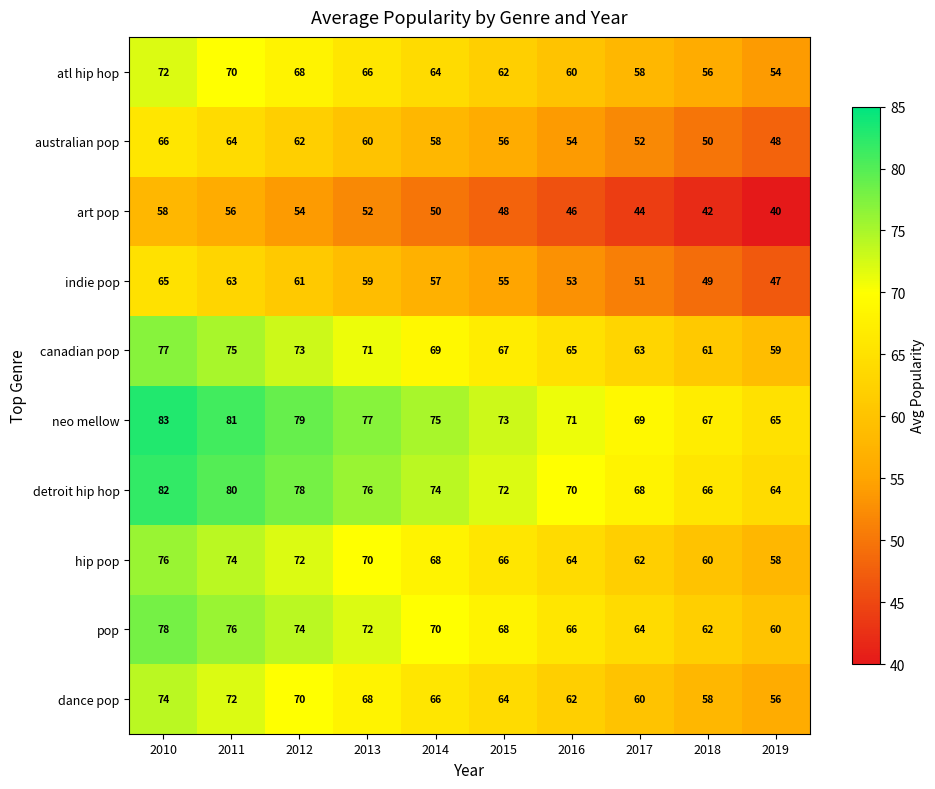

Rank the series at 2011 from highest to lowest value.

neo mellow, detroit hip hop, pop, canadian pop, hip pop, dance pop, atl hip hop, australian pop, indie pop, art pop